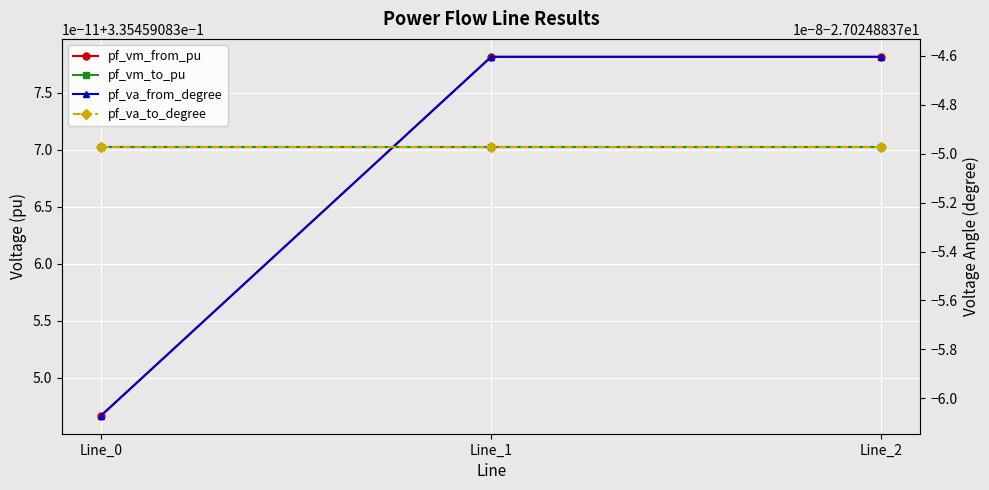

What is the total value across all series at Line_1?

-53.4